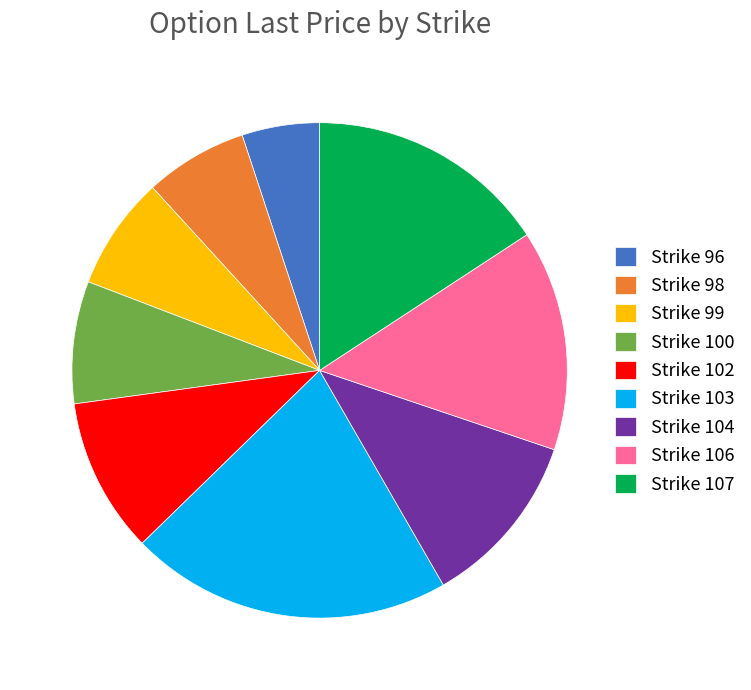

Does any single category account for the majority?

No